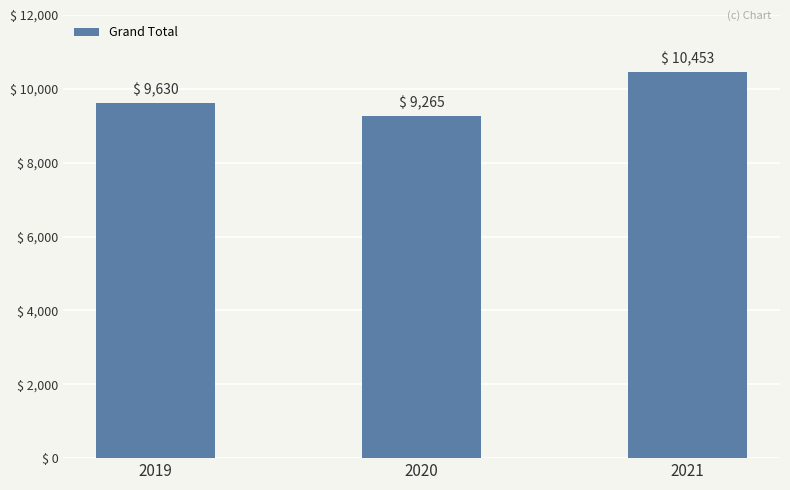

What is the approximate value at 2019?

9629.8